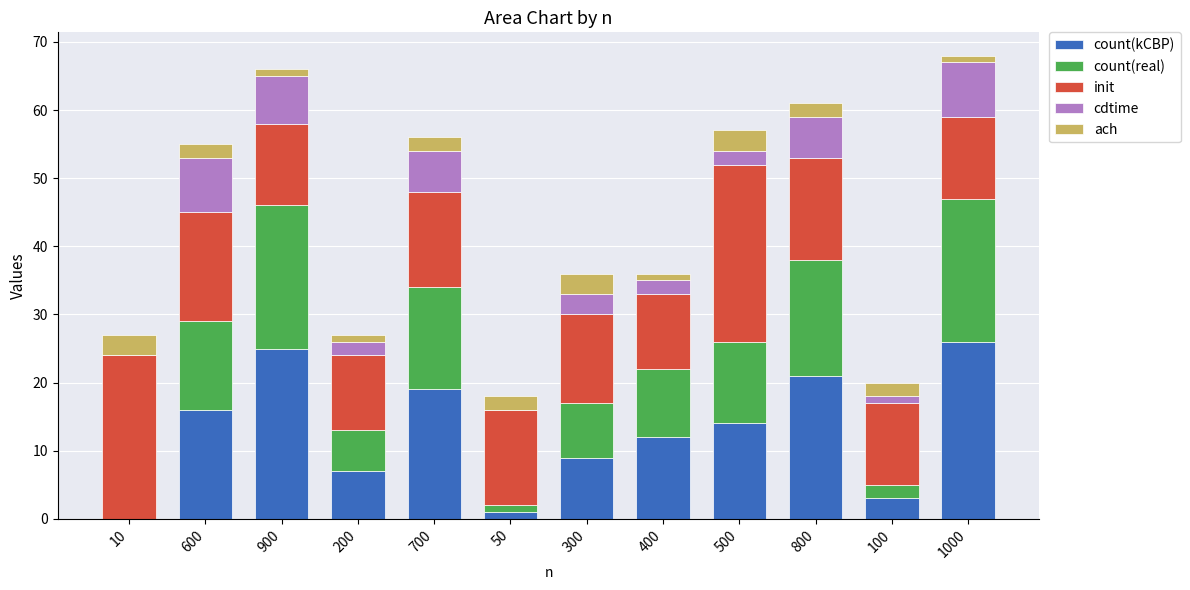

What is the total value across all series at 700?

56